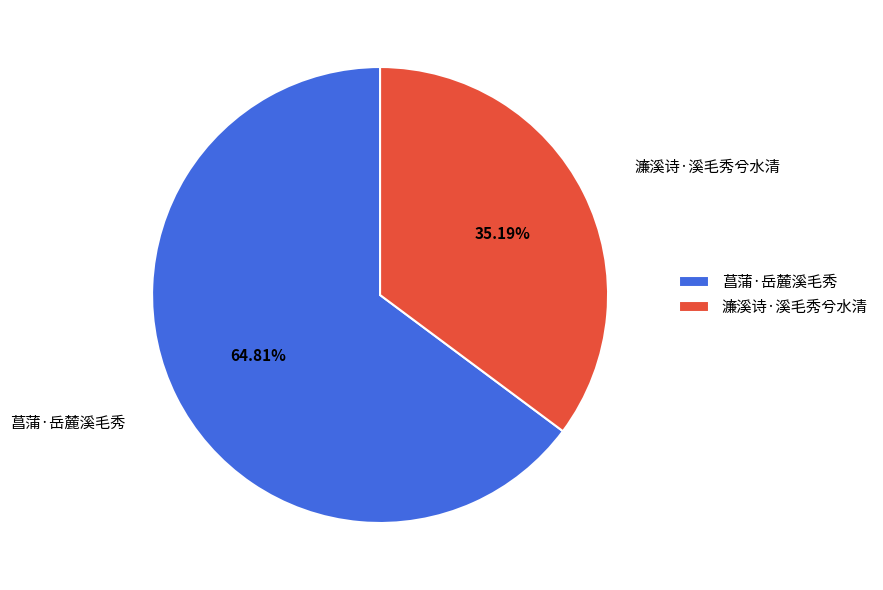

True or false: 濂溪诗·溪毛秀兮水清 accounts for 49% of the total.

False